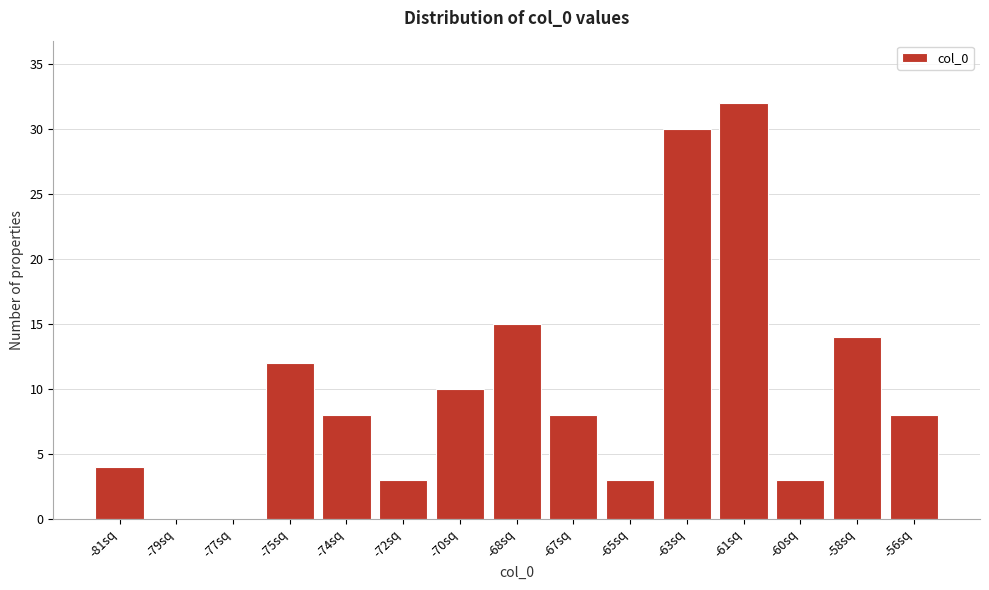

Reading left to right, list all the values displayed in this chart.

-81sq=4	-79sq=0	-77sq=0	-75sq=12	-74sq=8	-72sq=3	-70sq=10	-68sq=15	-67sq=8	-65sq=3	-63sq=30	-61sq=32	-60sq=3	-58sq=14	-56sq=8